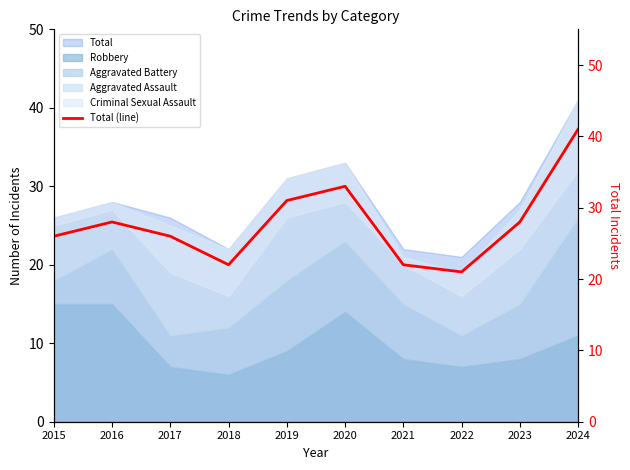

What is the difference between the maximum and minimum values?

20